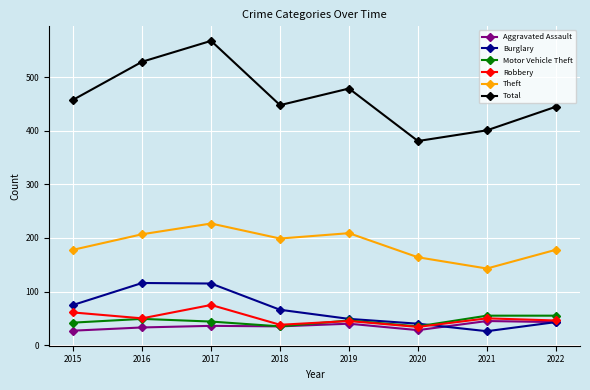

Is it true that Burglary equals 75 at 2015?

True